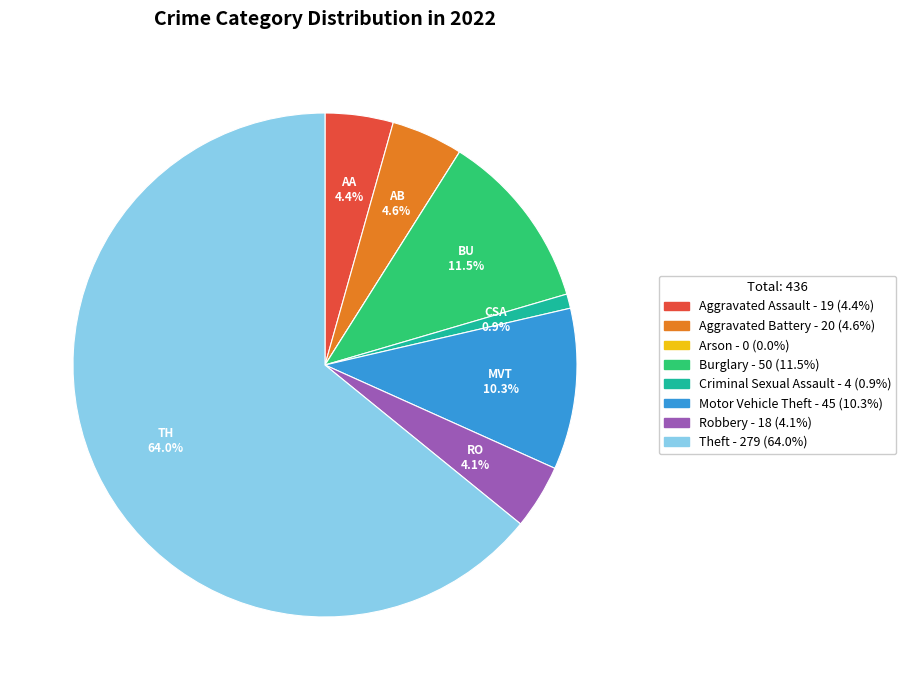

What is the change in value from Motor Vehicle Theft to Theft?

+234